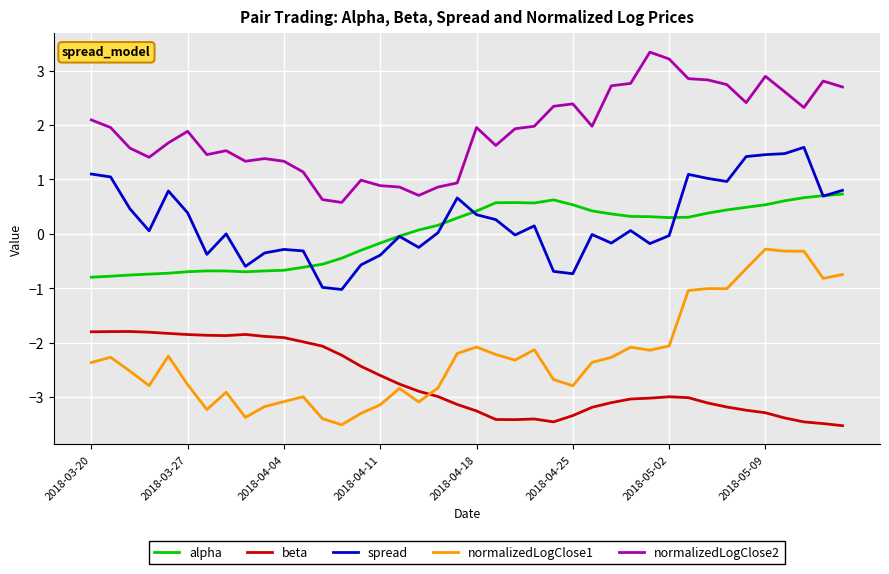

Rank the series by their maximum value, from lowest to highest.

beta, normalizedLogClose1, alpha, spread, normalizedLogClose2